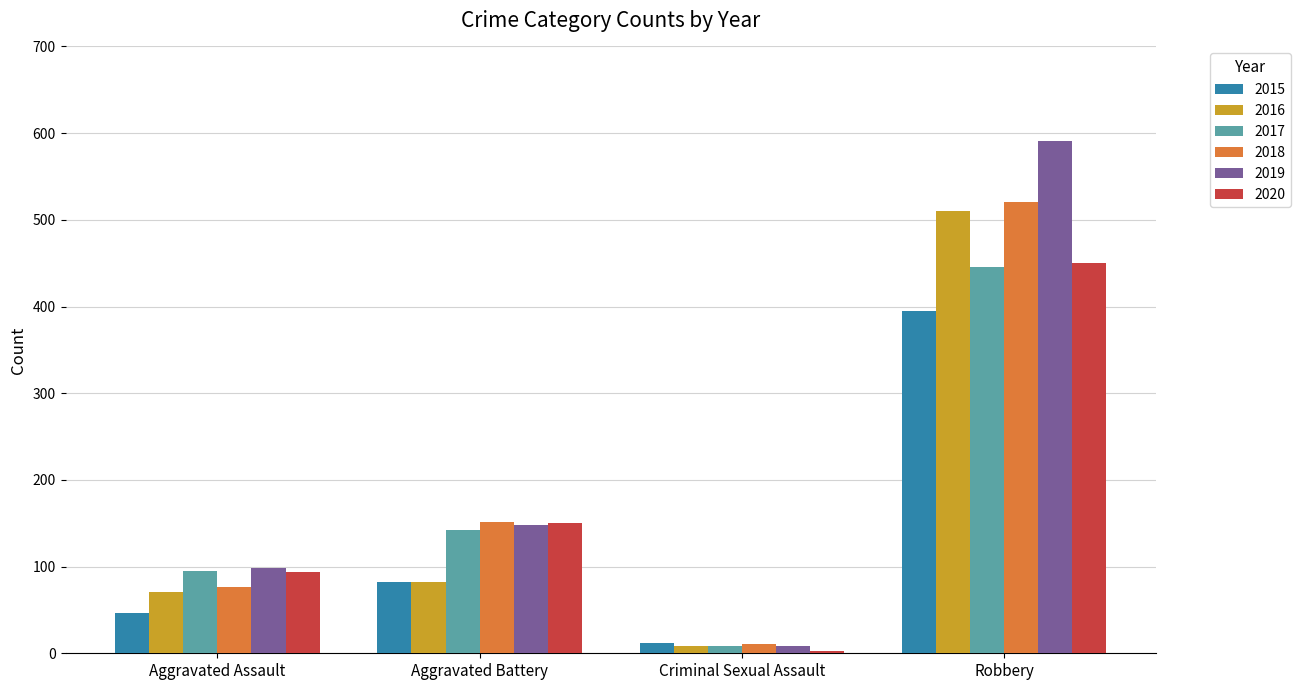

How many values in the 2019 series are below 148?

2